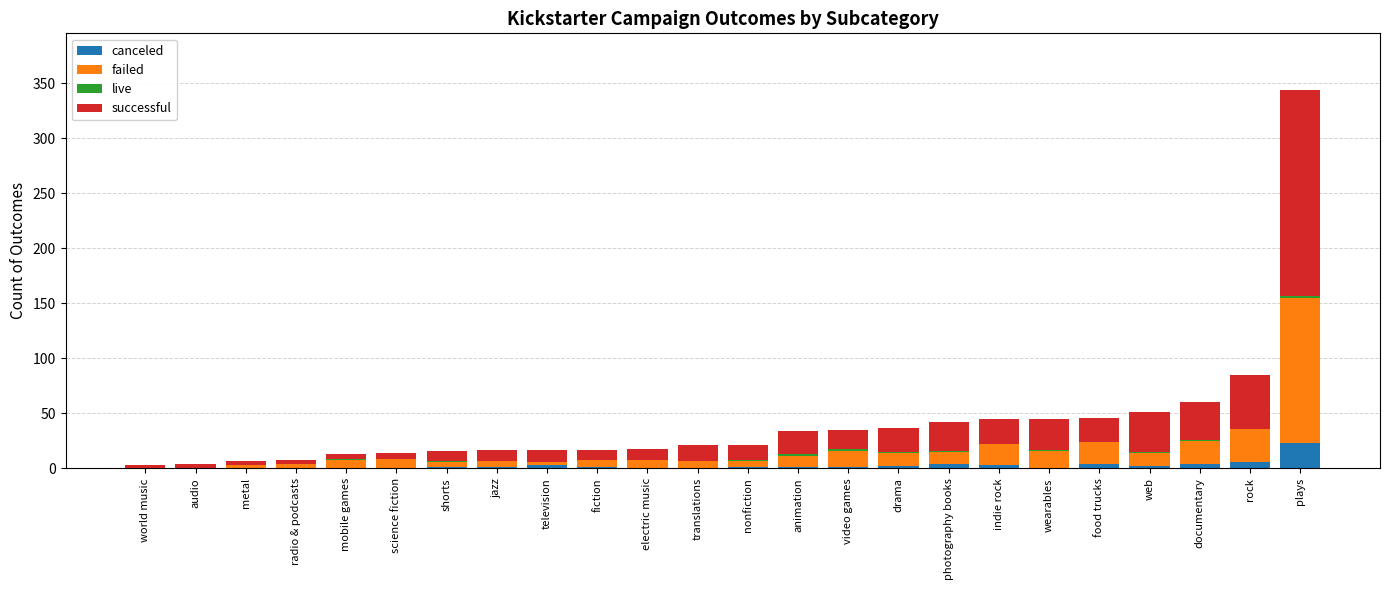

At which category is the sum across all series the highest?

plays